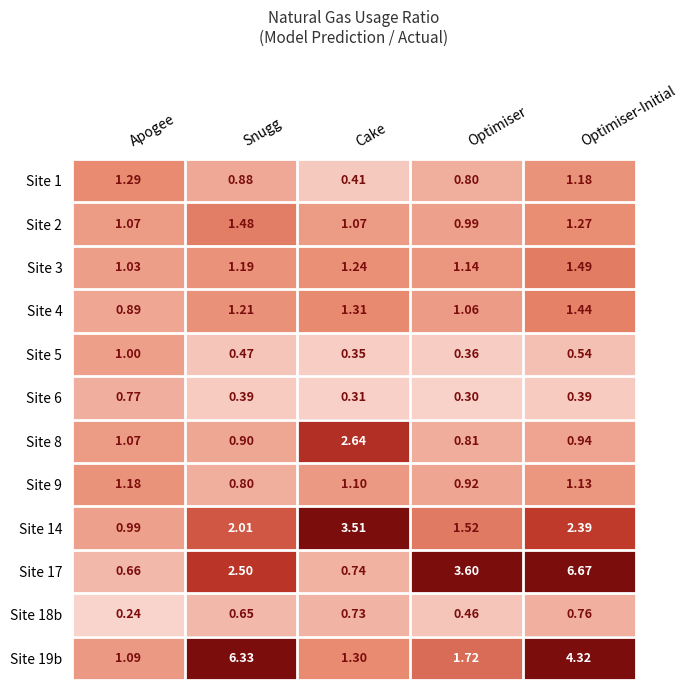

At which label does Site 19b reach its peak?

Snugg